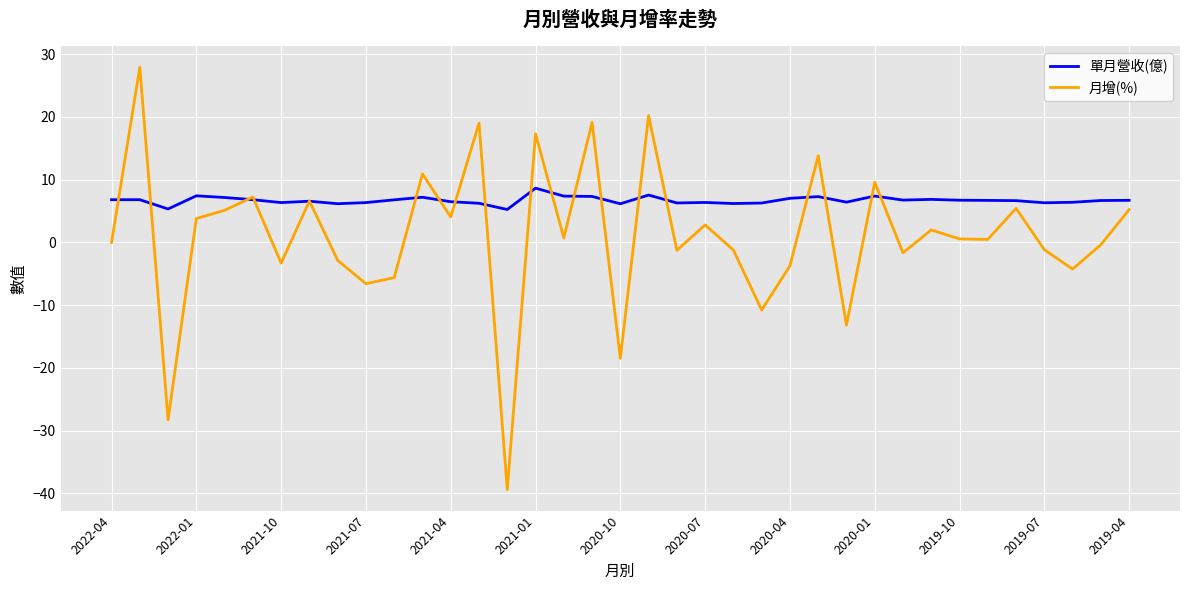

What is the smallest value displayed?

-39.4